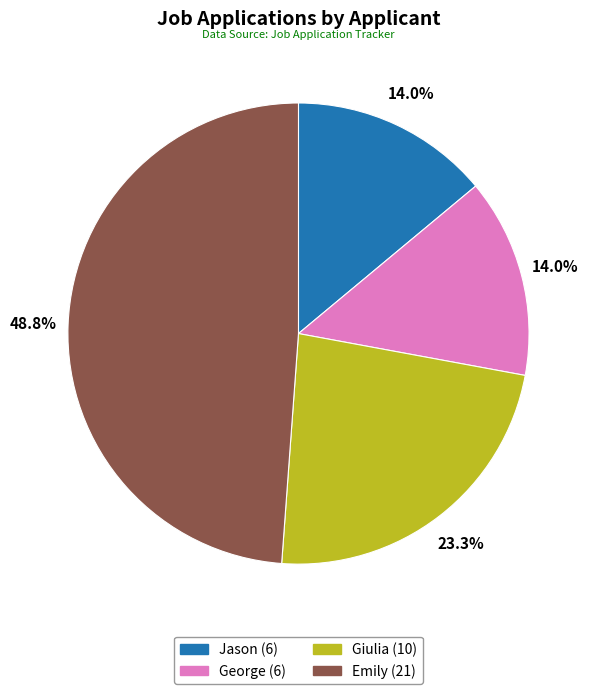

To the nearest percent, what is the difference between the Jason and Giulia slice percentages?

9%